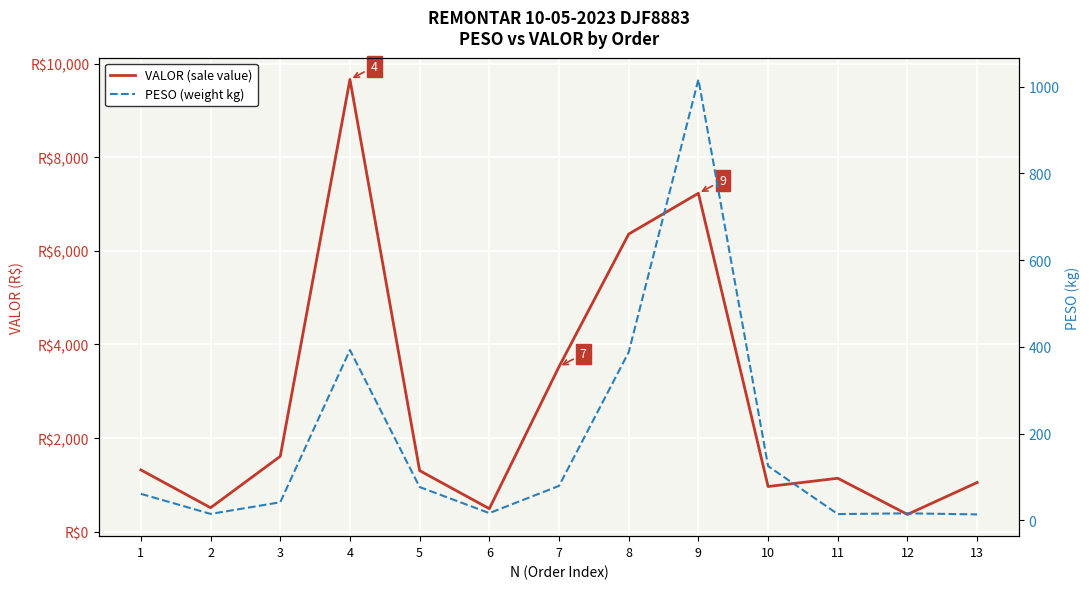

True or false: VALOR (sale value) and PESO (weight kg) intersect in this chart.

False